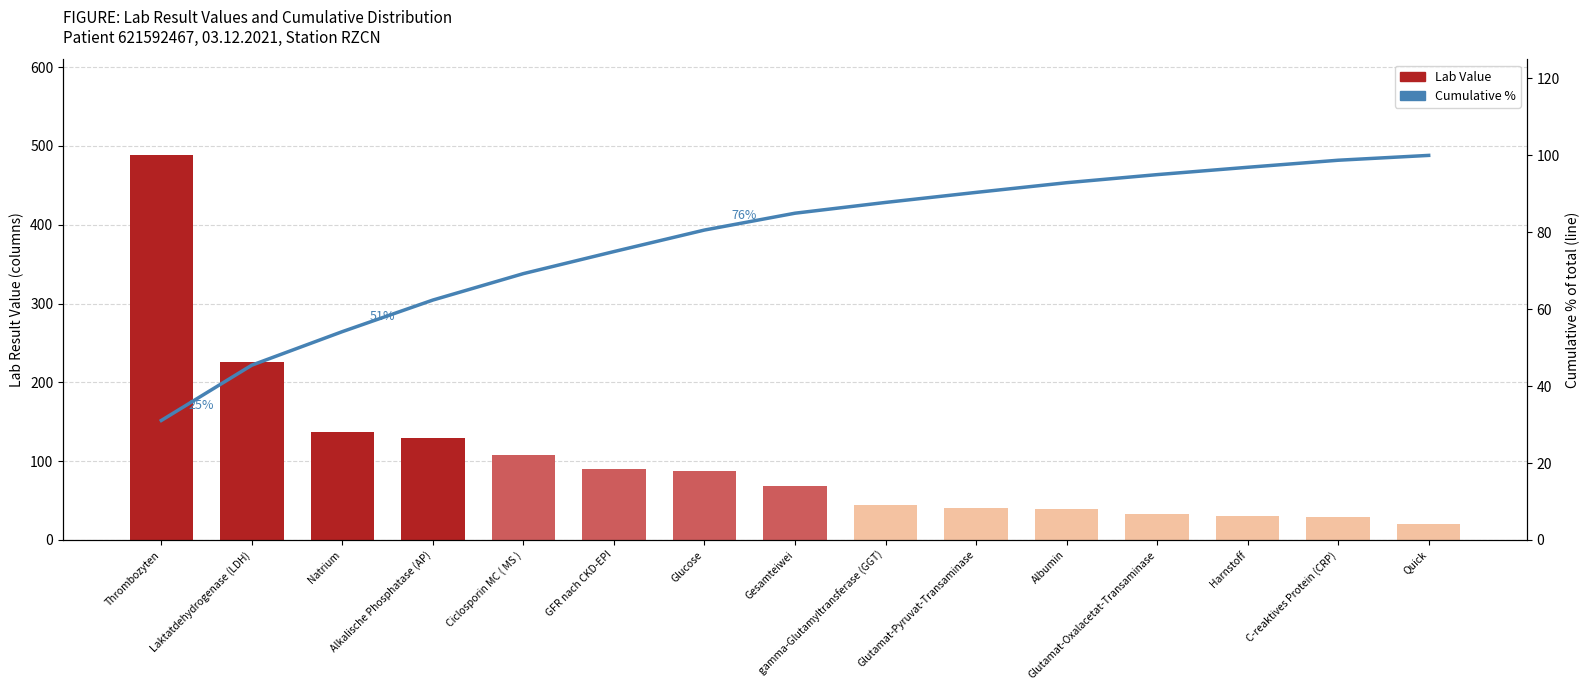

List the series in order of their peak value, lowest first.

Cumulative %, Lab Value